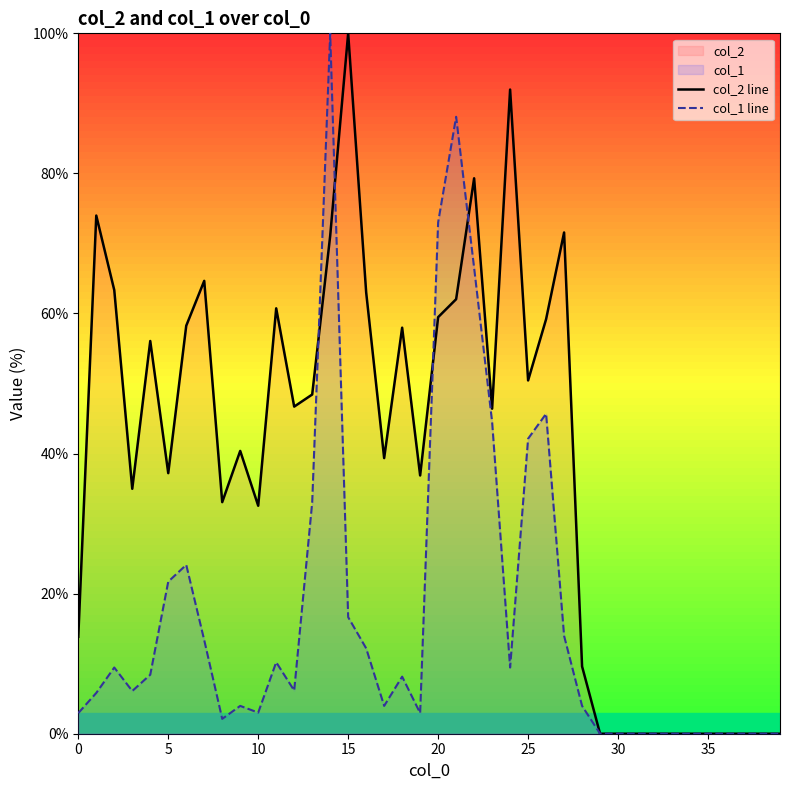

Which series changed the most between 18 and 38?

col_2 line